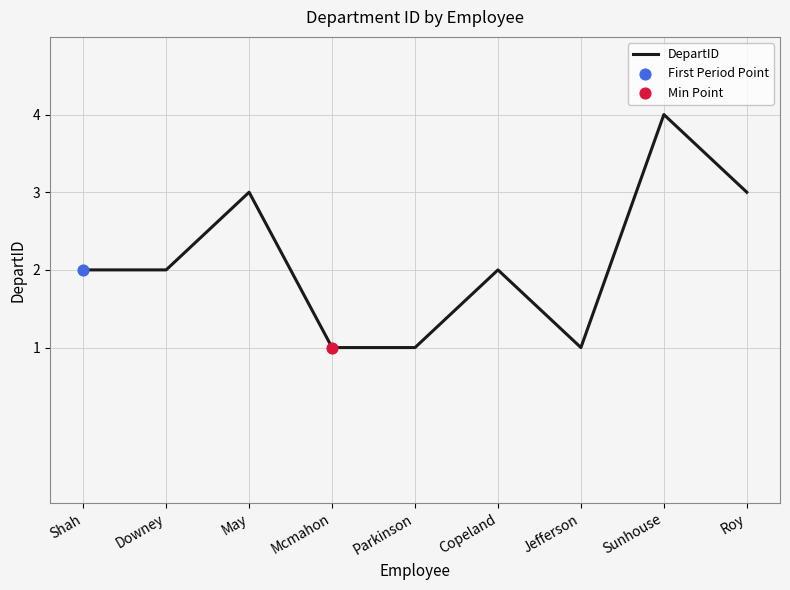

What is the change in value from May to Jefferson?

-2